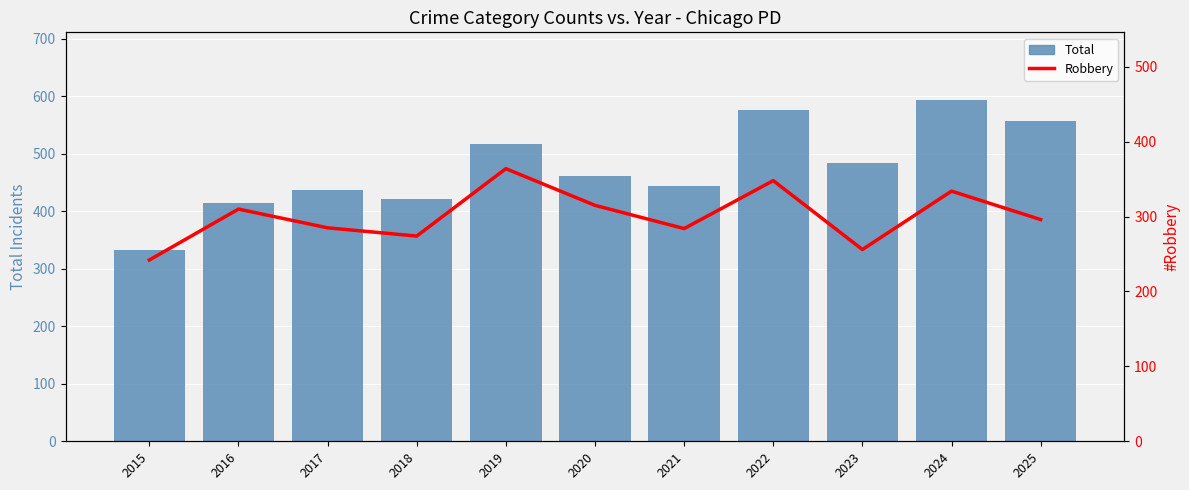

Where is Robbery nearest to the value 303?

2016